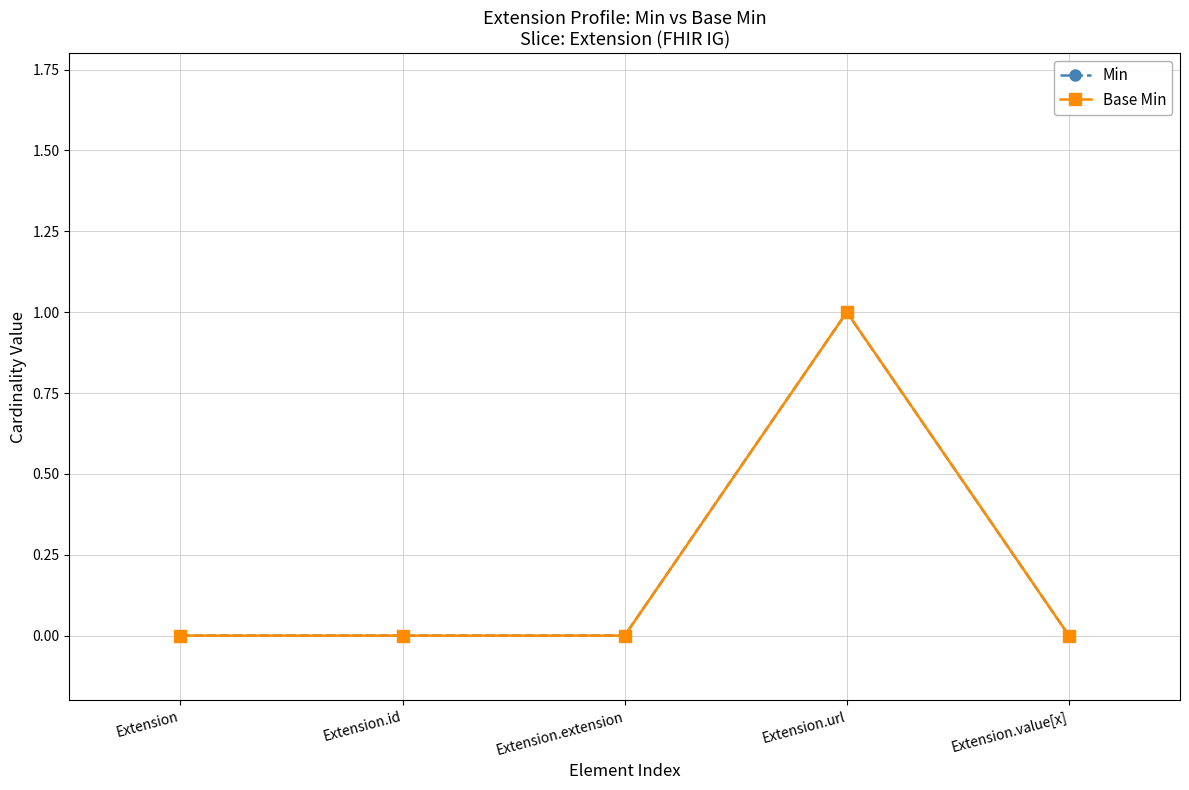

Which category has the highest value in the Base Min series?

Extension.url